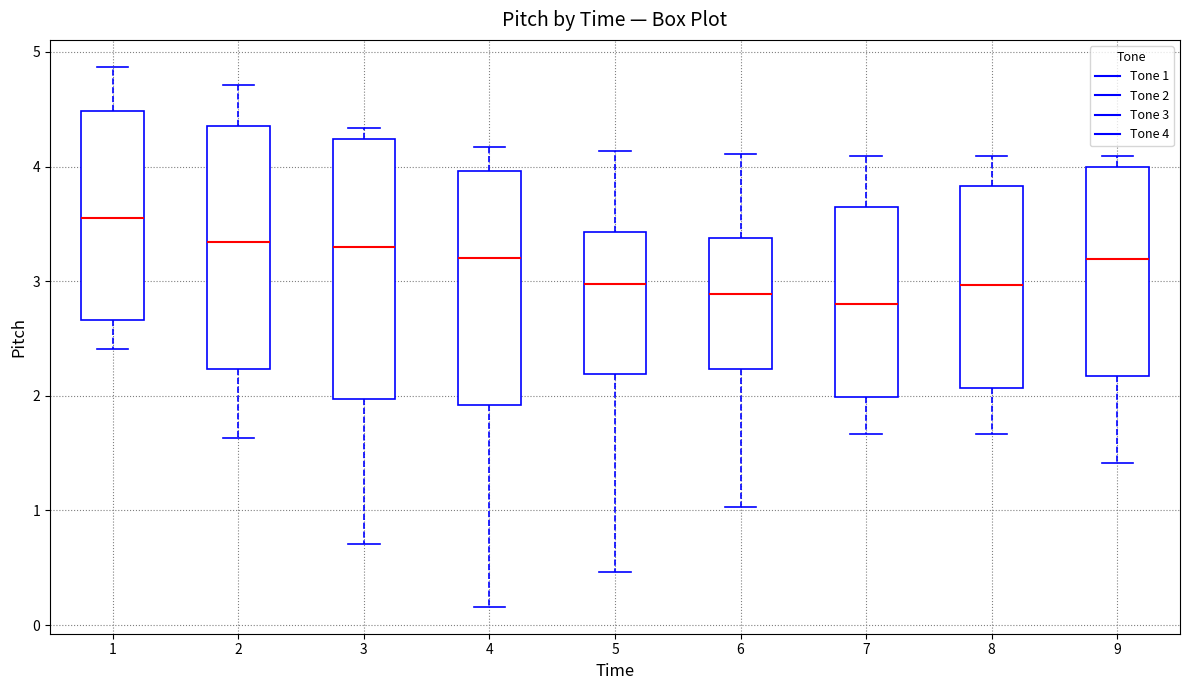

Reading left to right, read every box against the y-axis: the position of its median line, the range the box covers, and the ends of its whiskers. The values are not printed on the chart, so give them approximately, as read against the axis.

1: median 3.6, box 2.7 to 4.5, whiskers 2.4 to 4.9
2: median 3.3, box 2.2 to 4.4, whiskers 1.6 to 4.7
3: median 3.3, box 2.0 to 4.2, whiskers 0.7 to 4.3
4: median 3.2, box 1.9 to 4.0, whiskers 0.2 to 4.2
5: median 3.0, box 2.2 to 3.4, whiskers 0.5 to 4.1
6: median 2.9, box 2.2 to 3.4, whiskers 1.0 to 4.1
7: median 2.8, box 2.0 to 3.6, whiskers 1.7 to 4.1
8: median 3.0, box 2.1 to 3.8, whiskers 1.7 to 4.1
9: median 3.2, box 2.2 to 4.0, whiskers 1.4 to 4.1